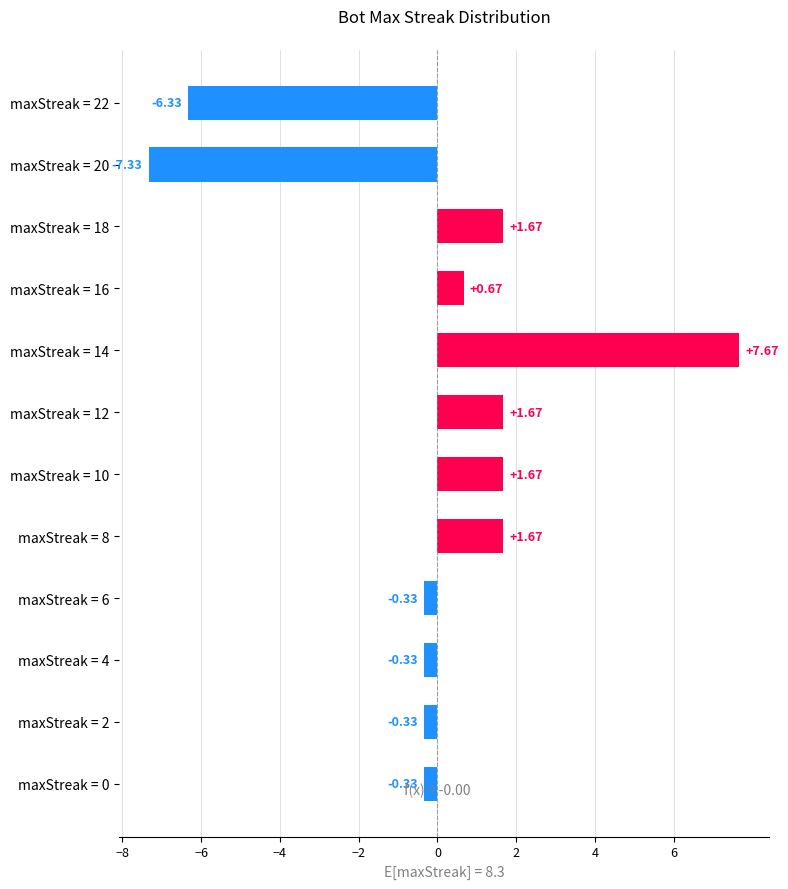

What is the change in value from maxStreak = 14 to maxStreak = 10?

-6.0